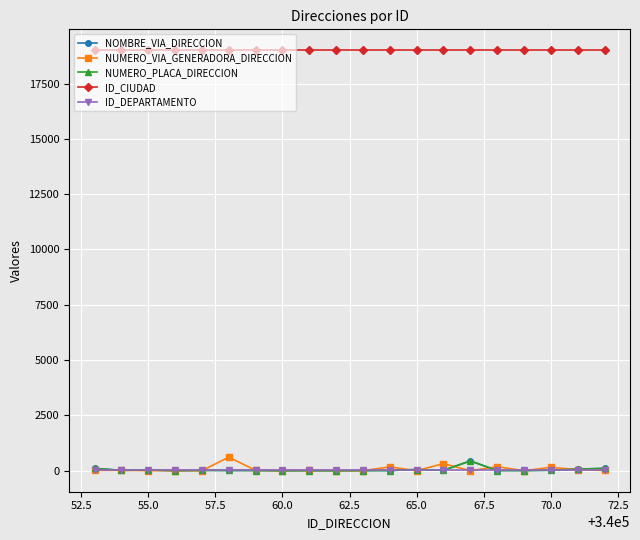

Is this an area chart (filled region under the line)?

No